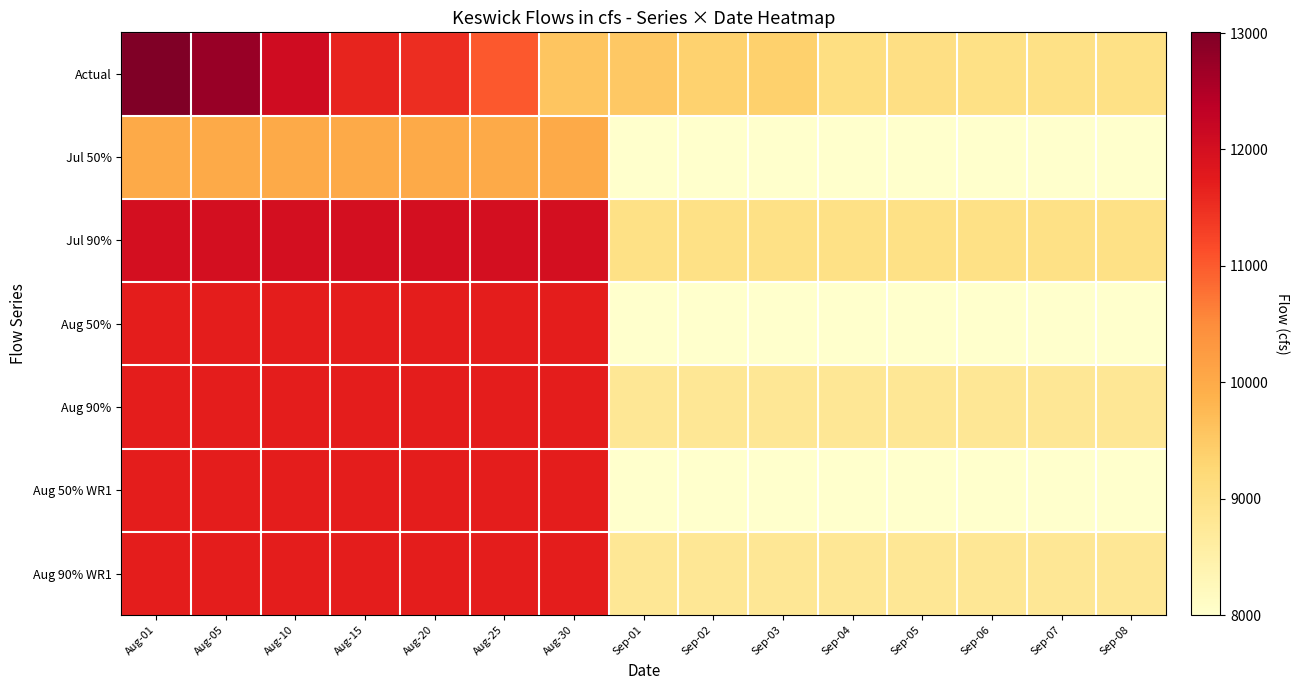

List the series in order of their peak value, lowest first.

Jul 50%, Aug 50%, Aug 90%, Aug 50% WR1, Aug 90% WR1, Jul 90%, Actual